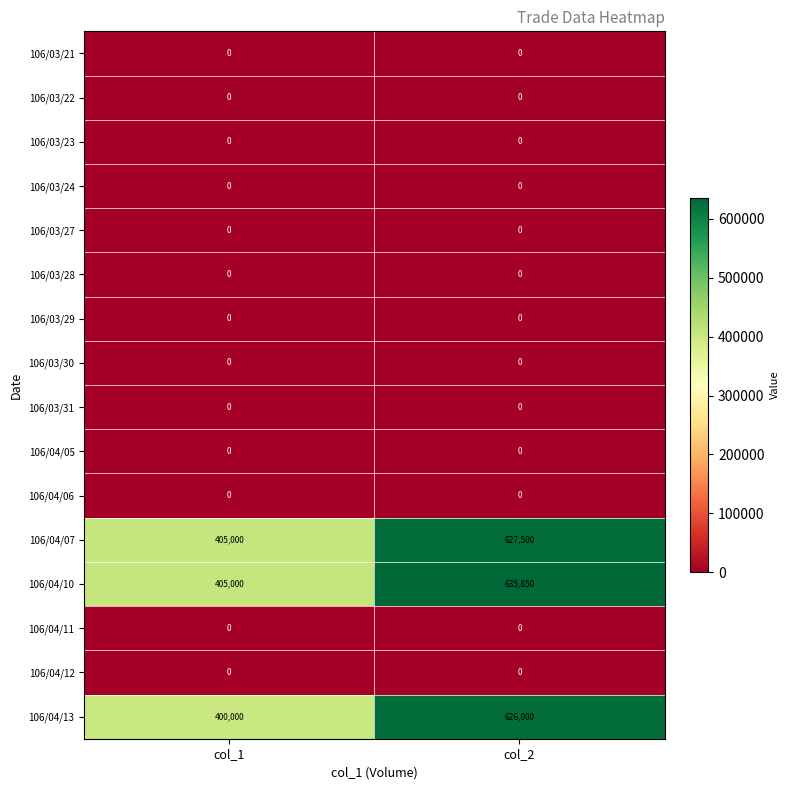

Which series has the widest spread of values?

106/04/10